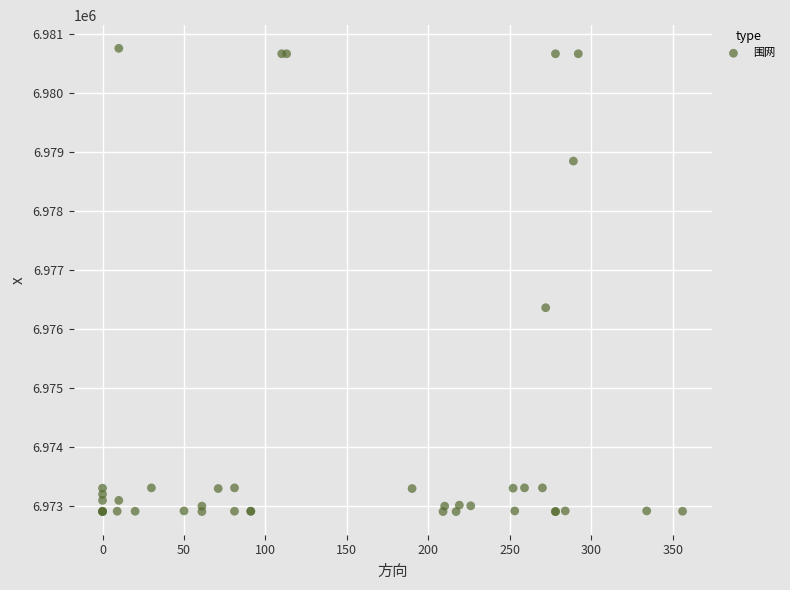

What Y value in the scatter plot is closest to 6976826?

6976356.6